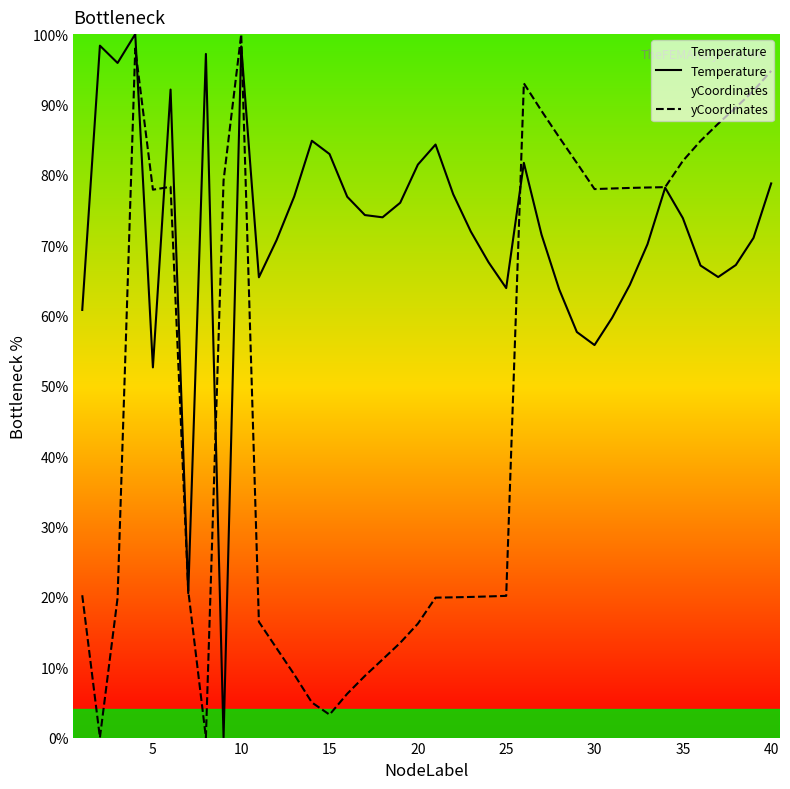

Rank the series by their average value, from highest to lowest.

Temperature, yCoordinates